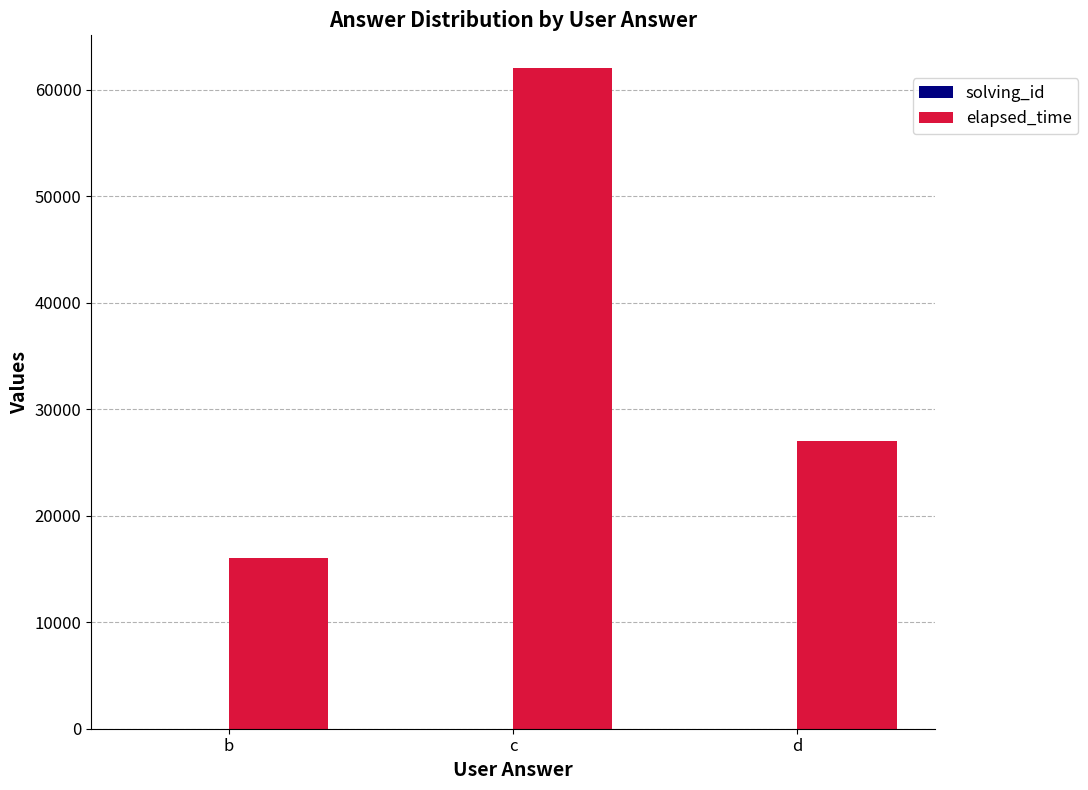

Which series has the largest range (max minus min)?

elapsed_time